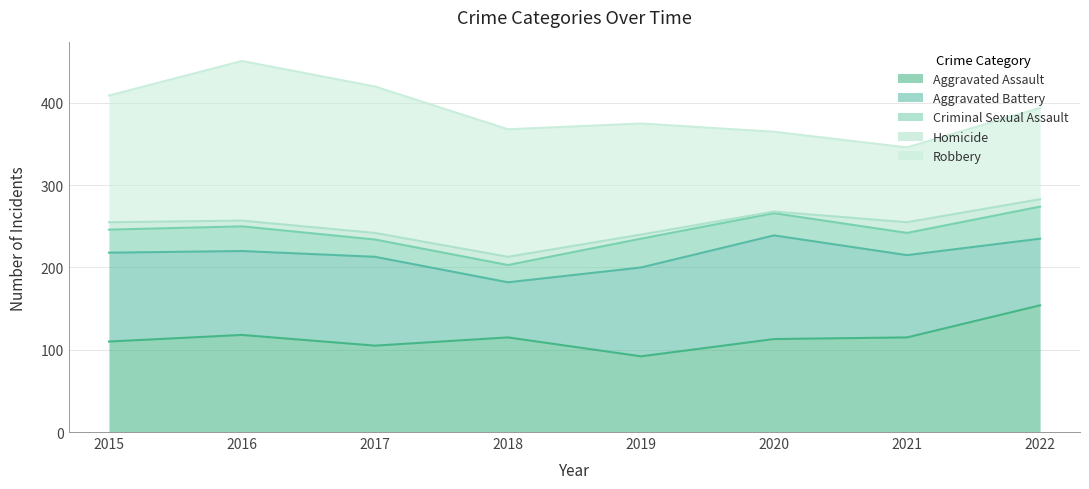

Reading right to left, what are all the values shown in this chart?

Aggravated Assault: 154	115	113	92	115	105	118	110
Aggravated Battery: 81	100	126	108	67	108	102	108
Criminal Sexual Assault: 39	27	27	35	21	21	30	28
Homicide: 9	13	2	5	10	8	7	9
Robbery: 111	91	97	135	155	178	194	154